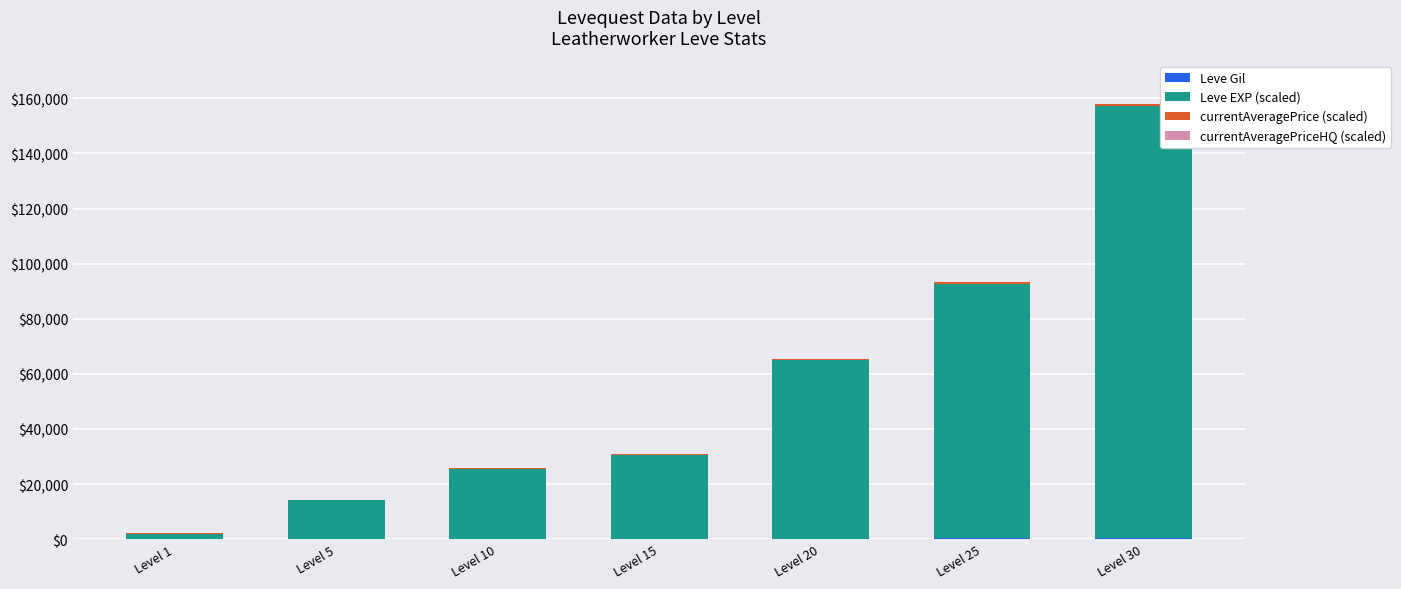

How many series are shown in this chart?

4